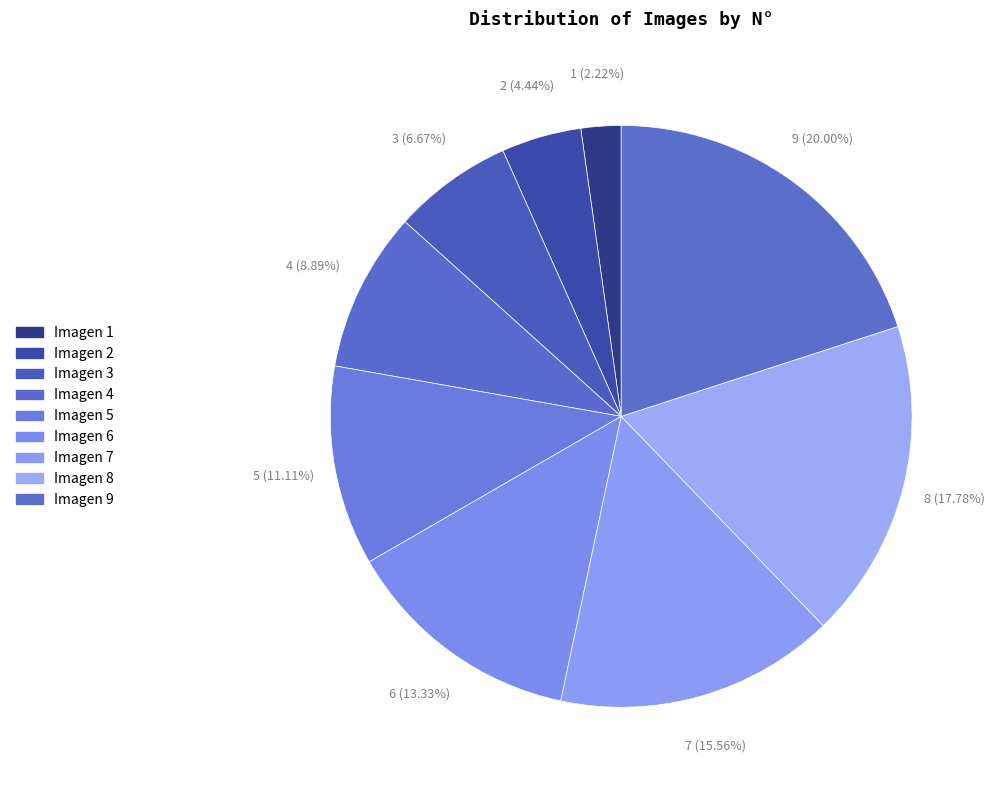

How many slices are in this pie chart?

9